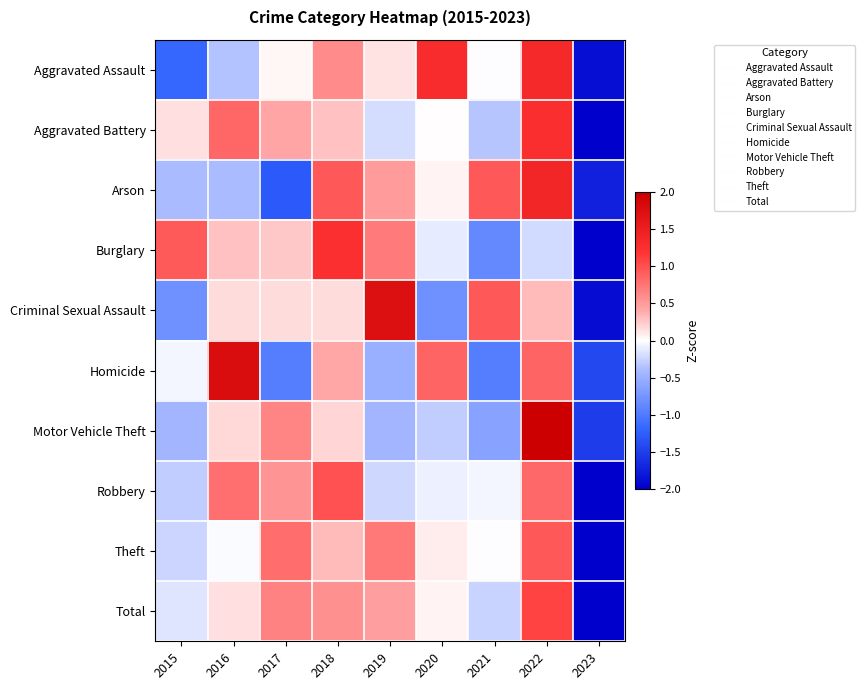

Rank the series by their maximum value, from lowest to highest.

Theft, Robbery, Total, Burglary, Aggravated Battery, Aggravated Assault, Arson, Criminal Sexual Assault, Homicide, Motor Vehicle Theft